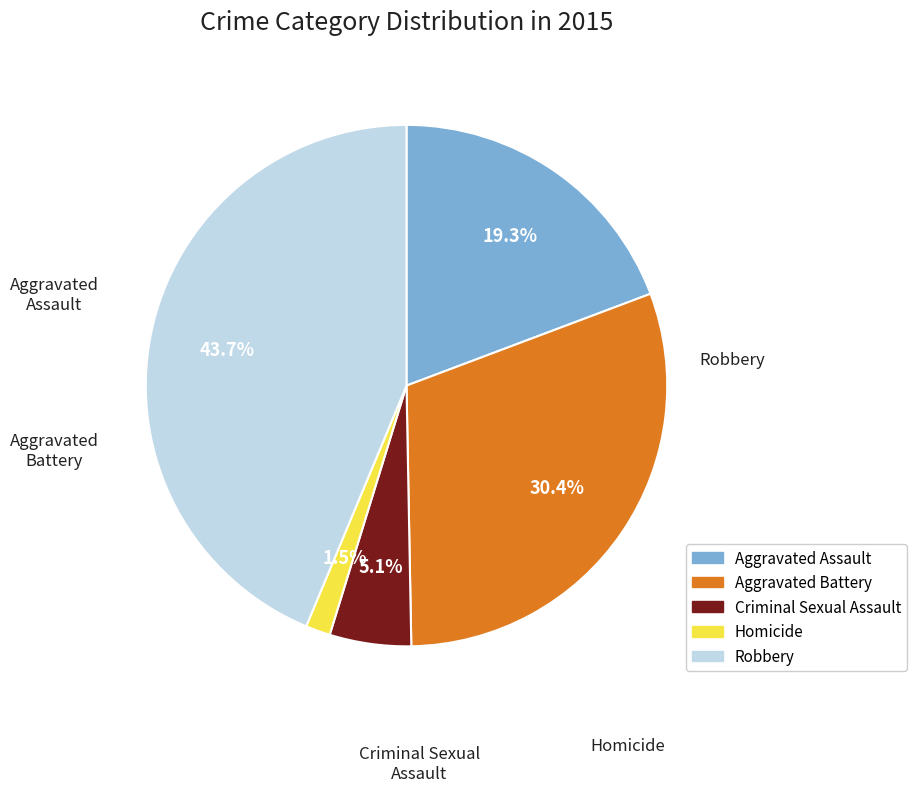

To the nearest percent, what percentage of the pie is Robbery?

44%